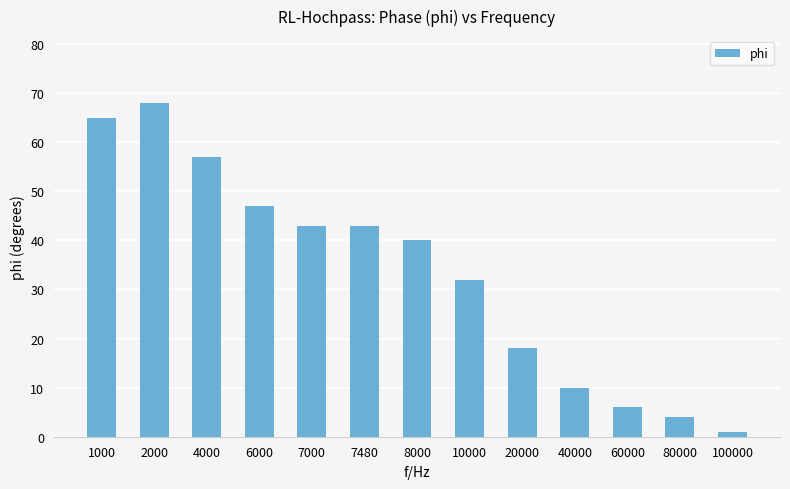

How many data points does each series have?

13